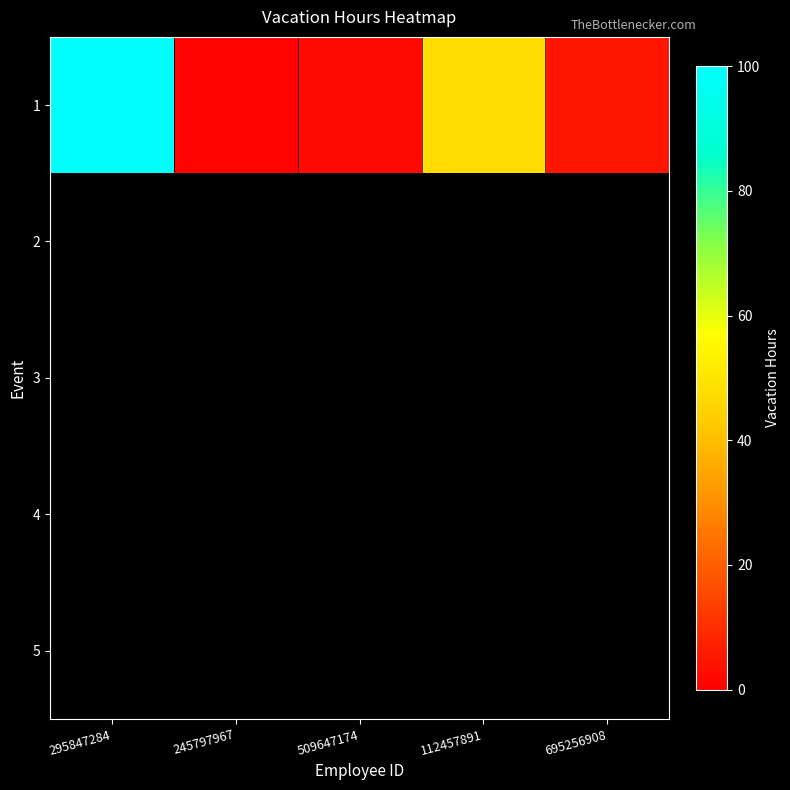

Between 695256908 and 295847284, which is larger?

295847284